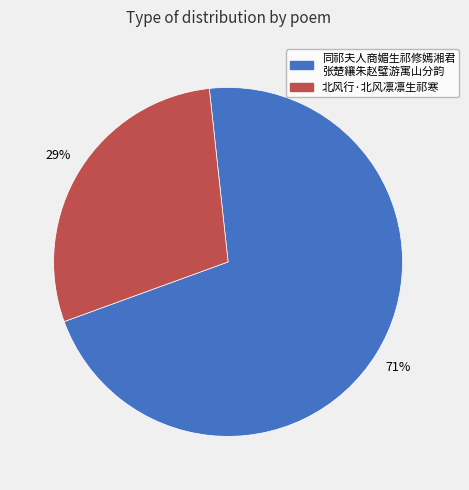

To the nearest percent, what is the average slice percentage?

50%